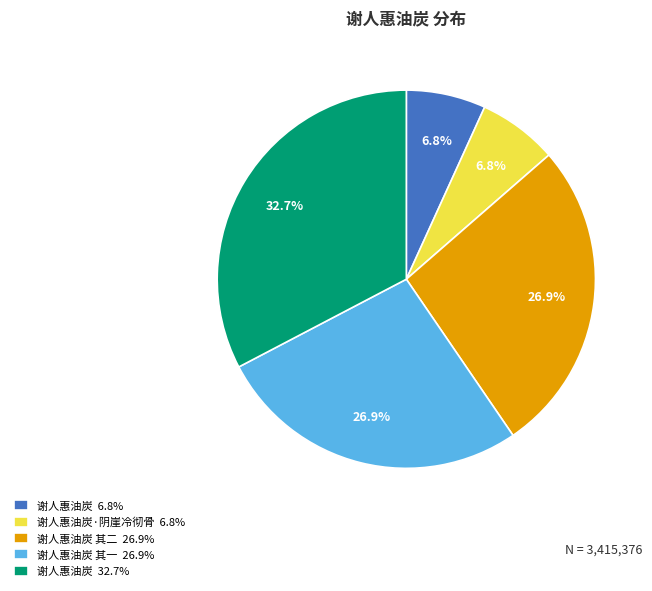

What is the ratio of the value at 谢人惠油炭 其二 26.9% to the value at 谢人惠油炭 32.7%?

0.8